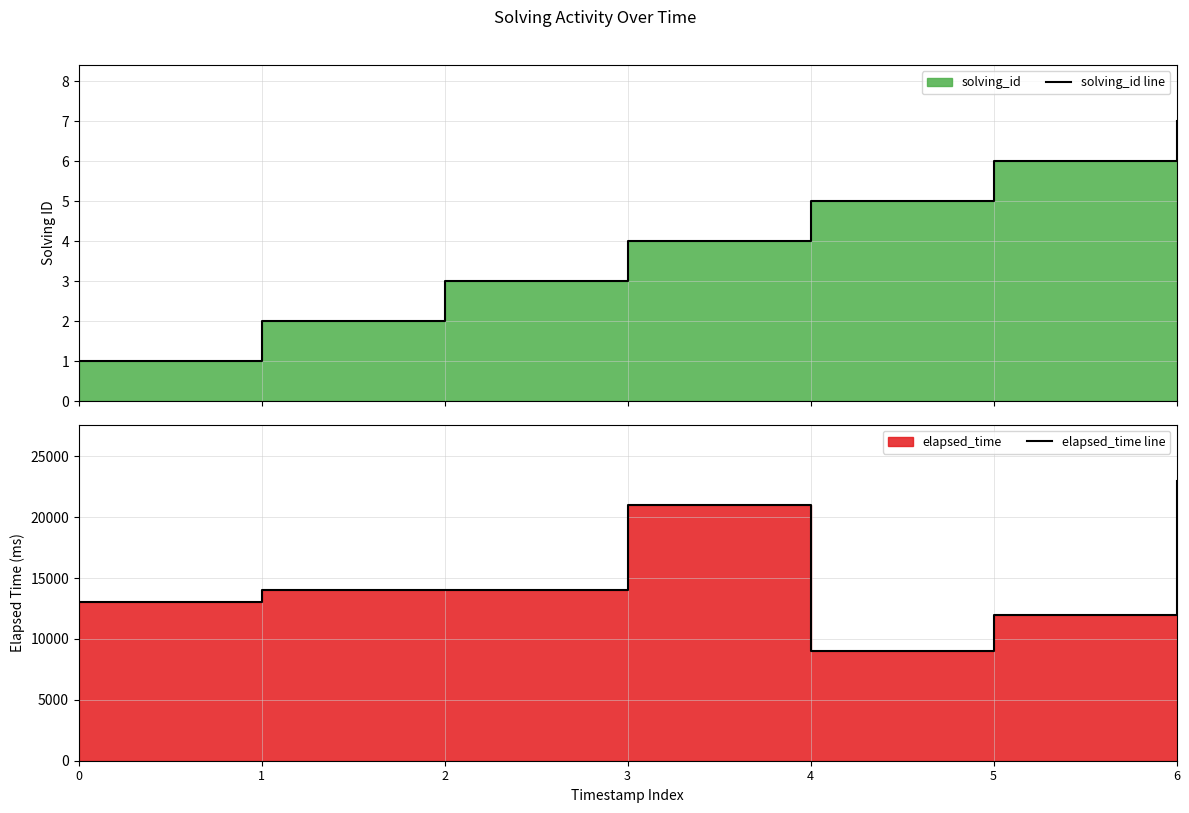

Rank the series by their average value, from highest to lowest.

elapsed_time line, solving_id line